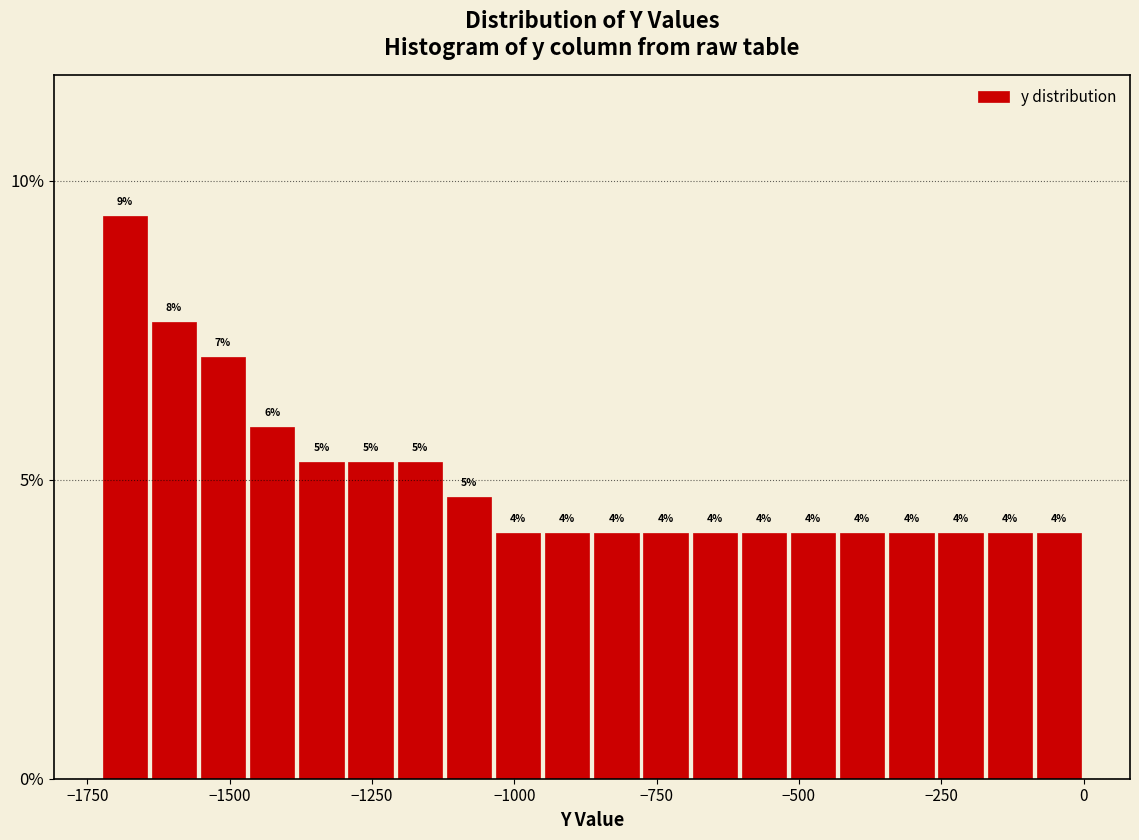

Around what value on the x-axis is the tallest bar? Give the approximate position of its centre, as read against the axis.

-1700